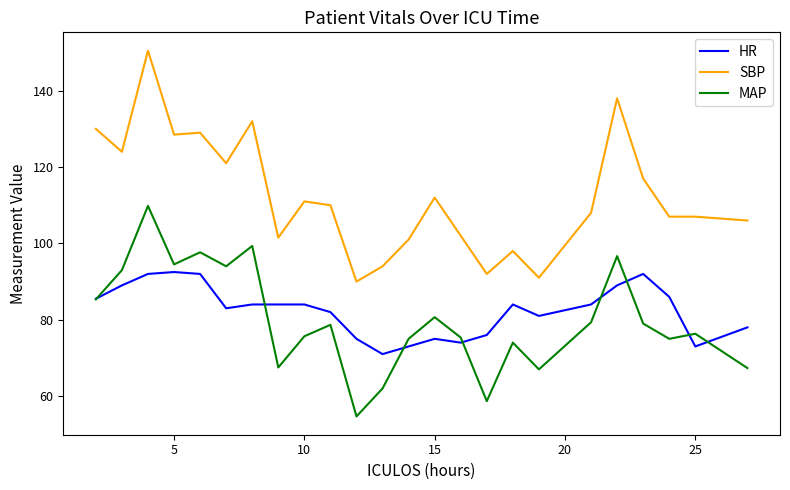

In HR, how many points are lower than both neighbors (excluding endpoints)?

5